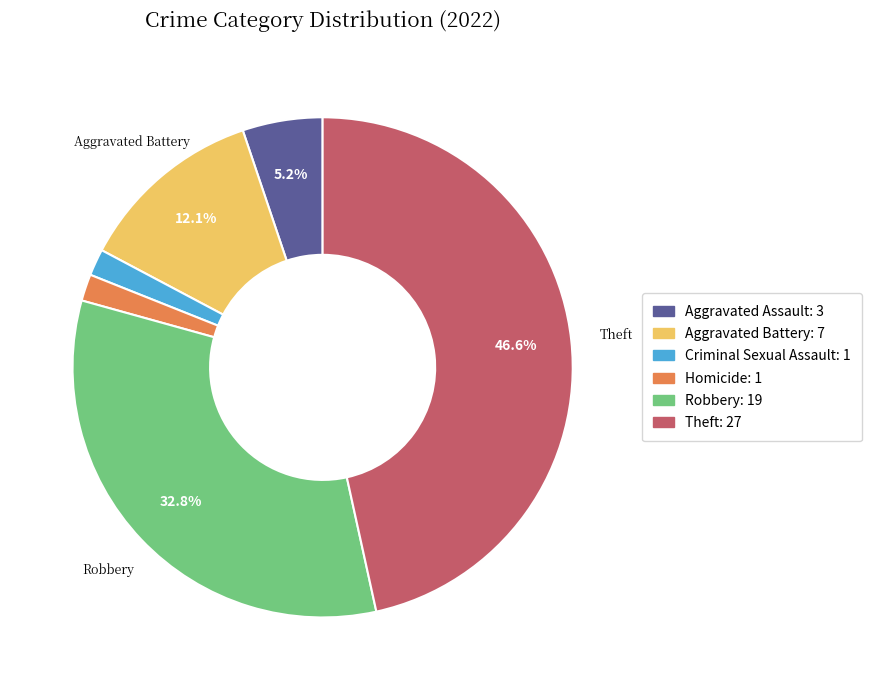

Does any single category account for the majority?

No